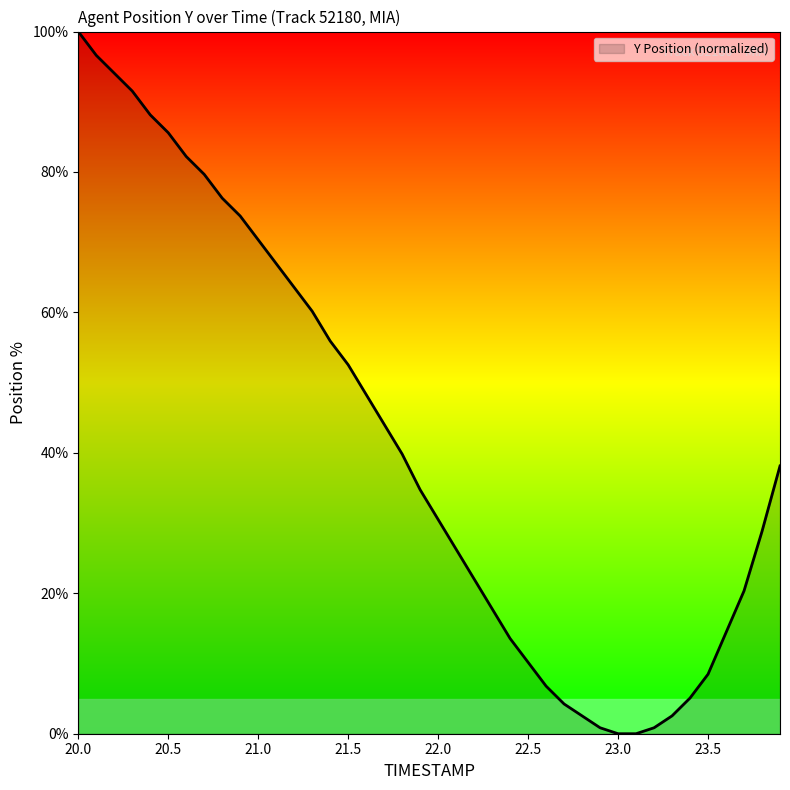

What is the maximum value shown in the chart?

100.0